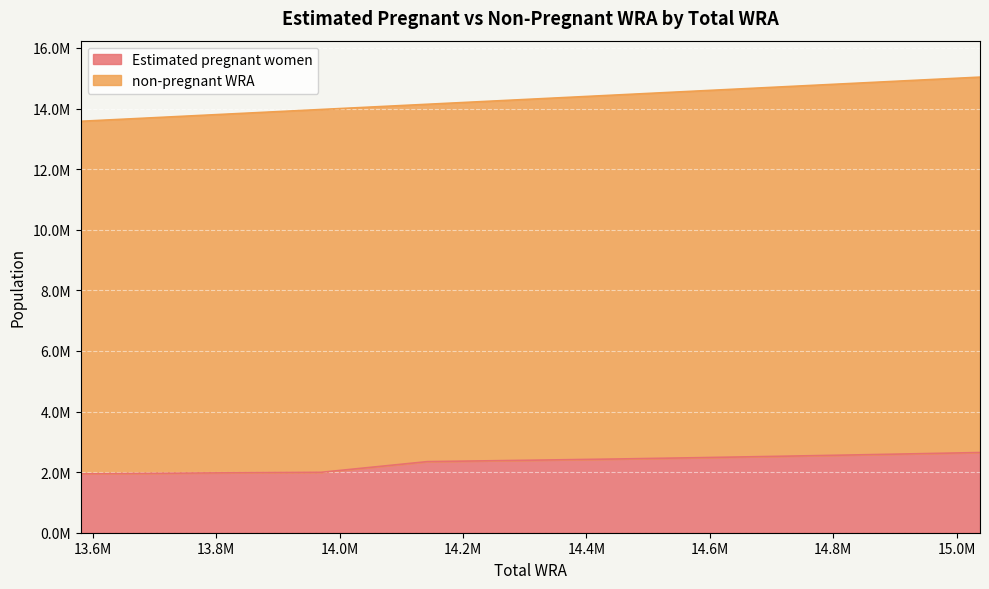

True or false: the data shows 639542.1 at 13970000.

False